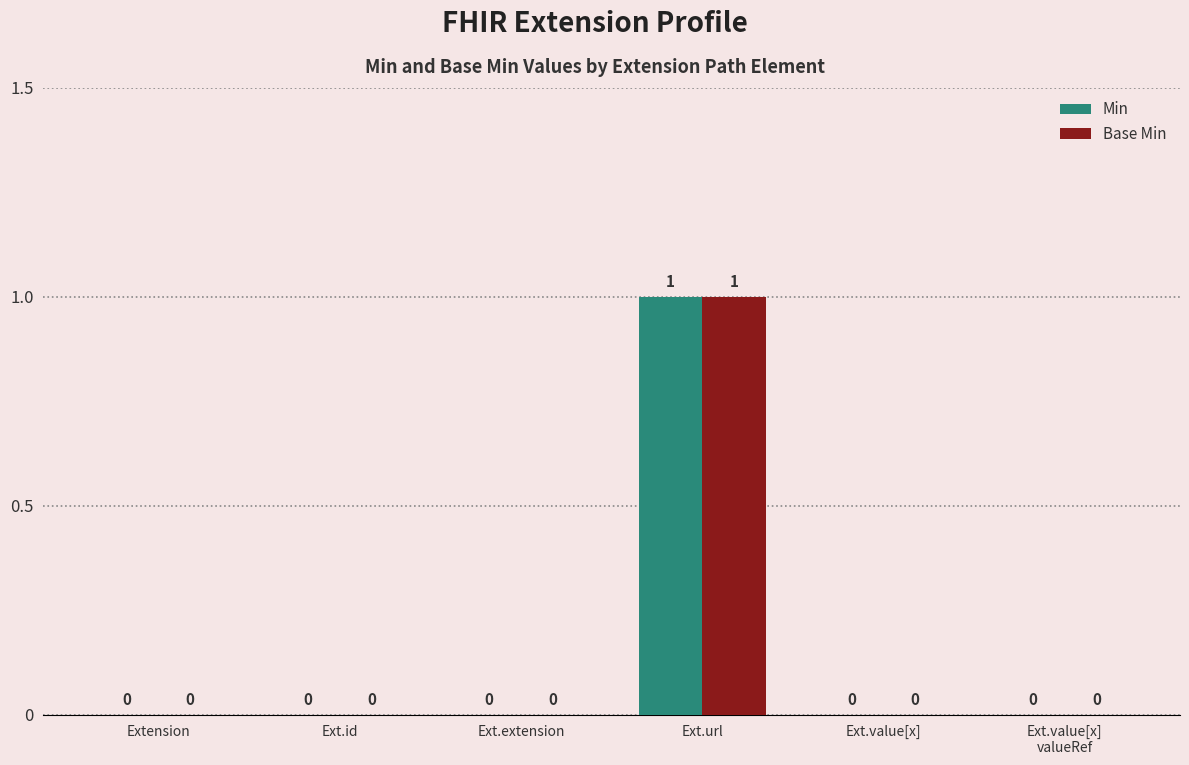

How many Base Min values are between 0 and 1?

6